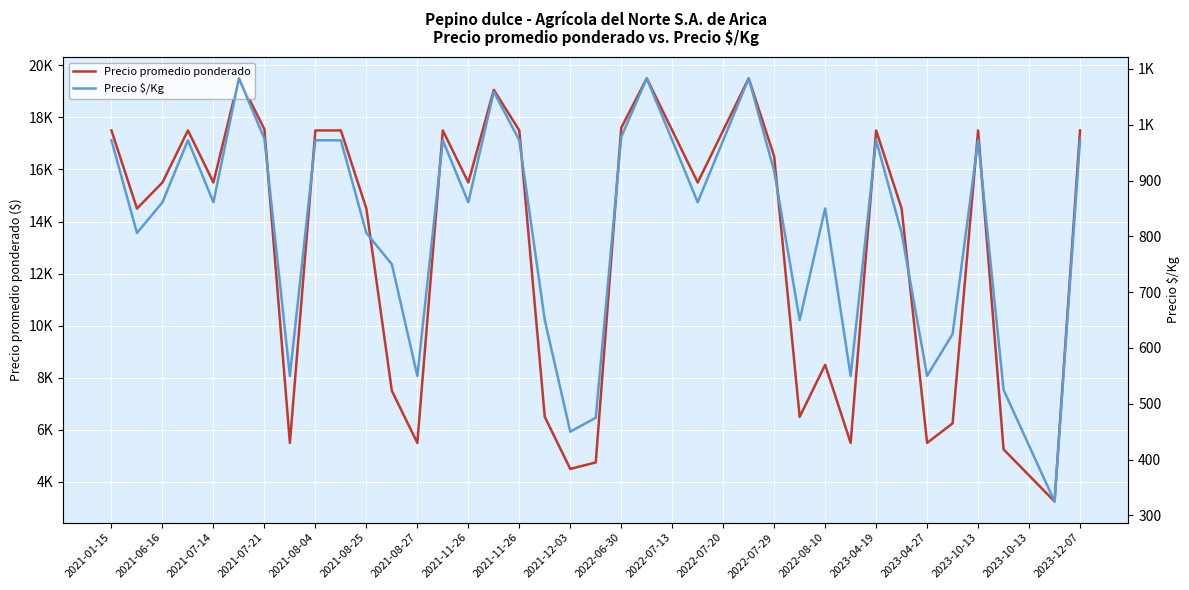

List the series in order of their overall mean, lowest first.

Precio $/Kg, Precio promedio ponderado